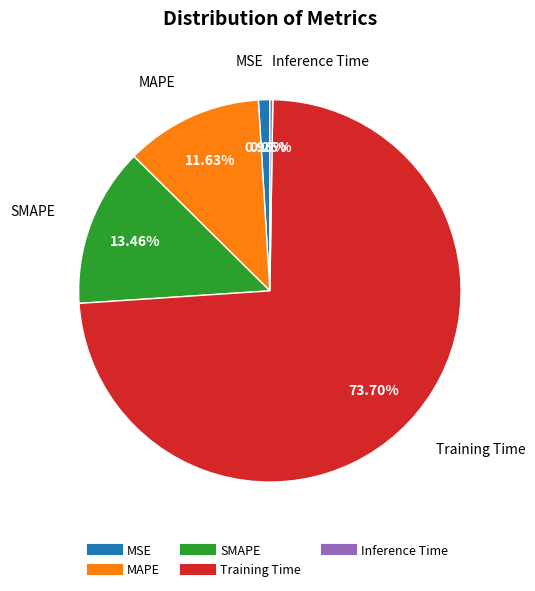

Do MAPE and MSE together represent more than half of the pie?

No